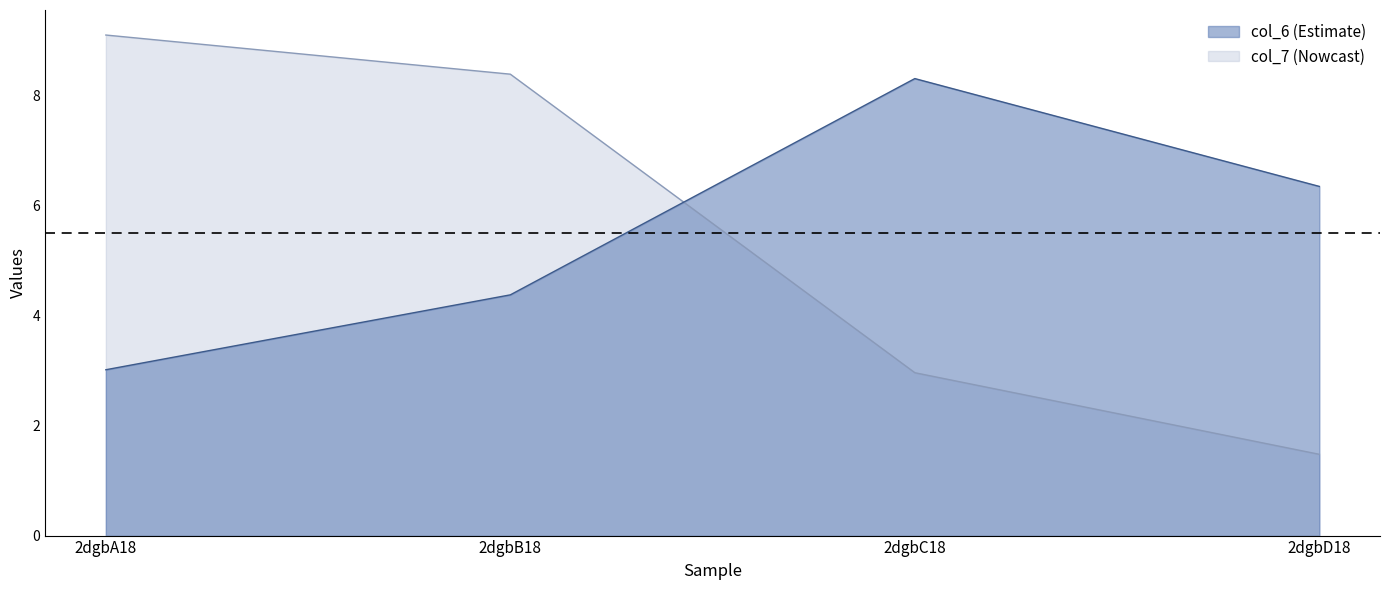

Is the value of col_7 line at 2dgbA18 greater than the value of col_6 line at 2dgbA18?

Yes